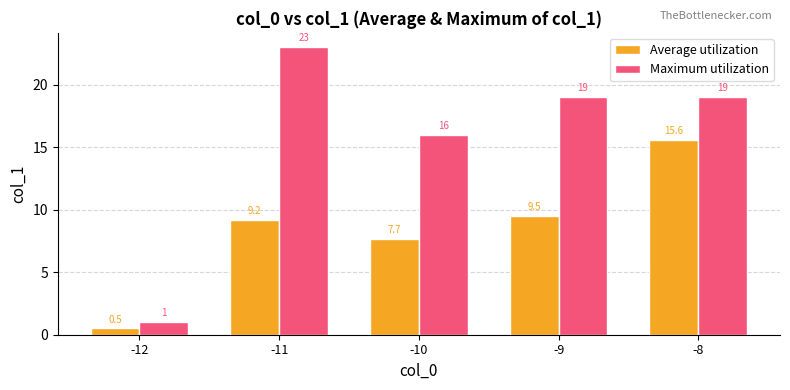

Which category has the lowest value across all series?

-12